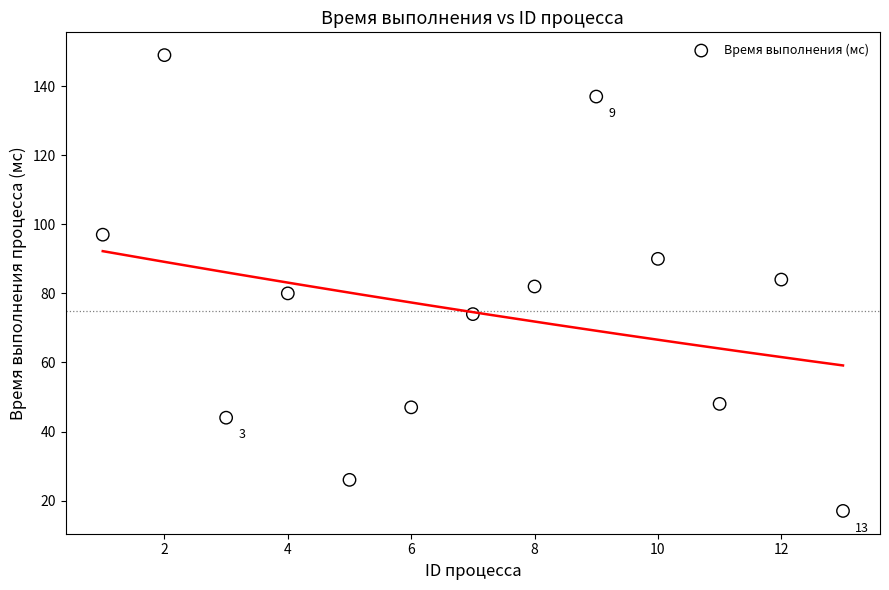

What is the range of Y values (max minus min)?

132